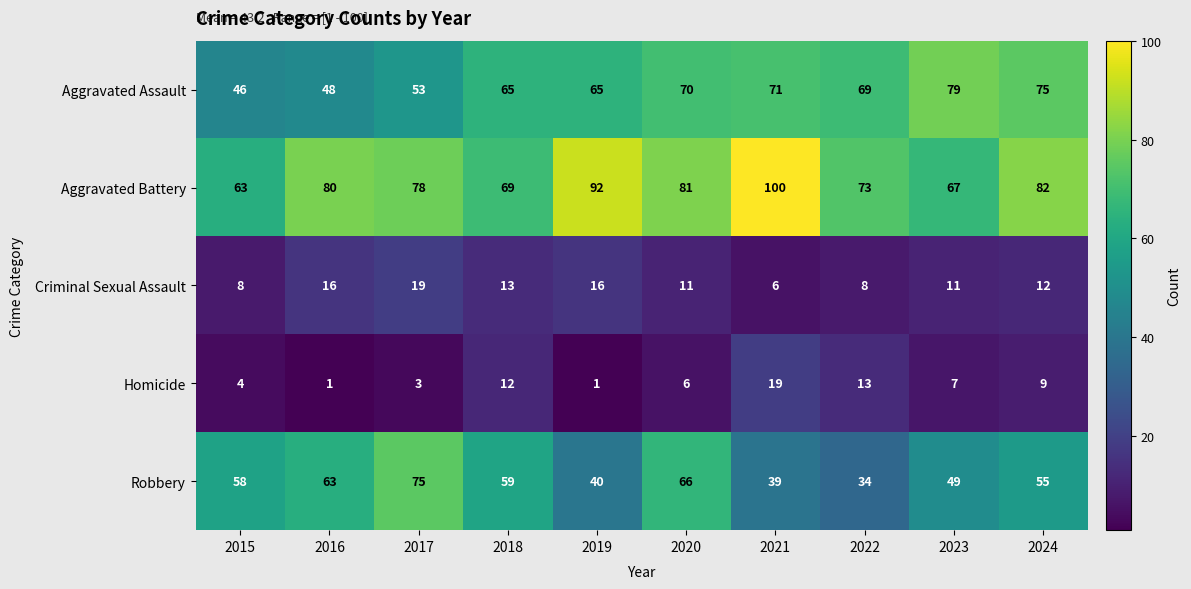

Is the value of Aggravated Battery at 2022 greater than the value of Criminal Sexual Assault at 2019?

Yes